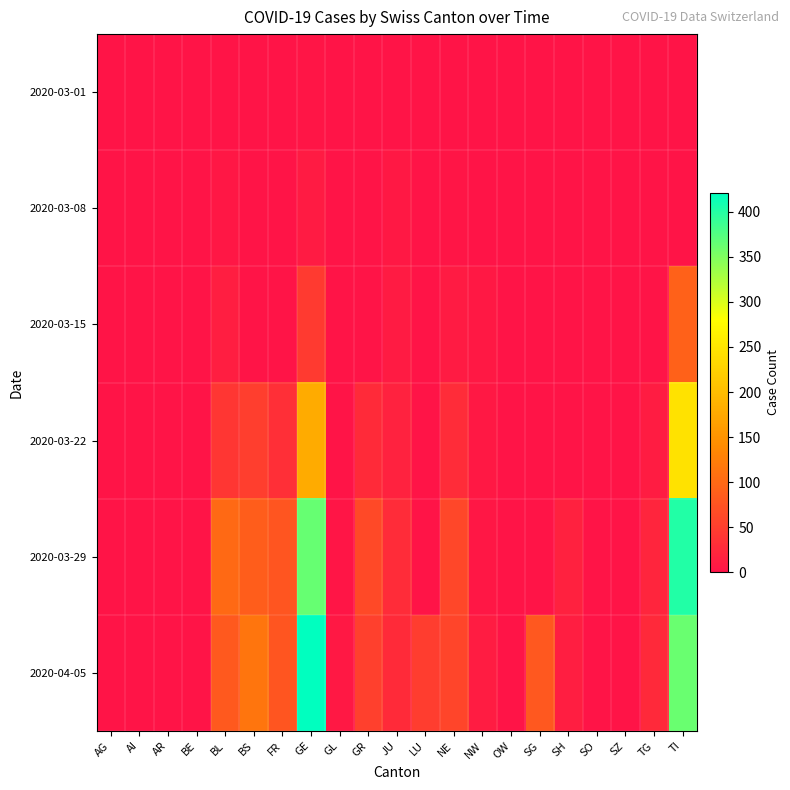

Rank the series at SZ from lowest to highest value.

2020-03-01, 2020-03-08, 2020-03-15, 2020-03-22, 2020-03-29, 2020-04-05